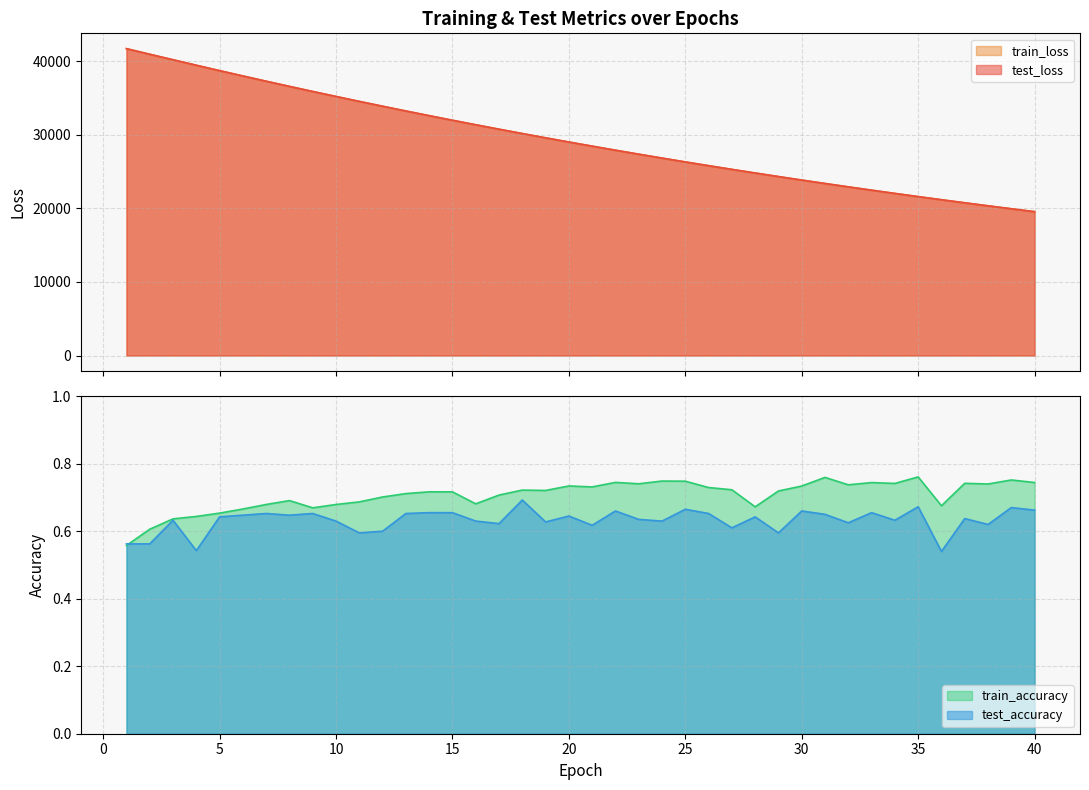

What is the maximum value for test_loss?

41697.5